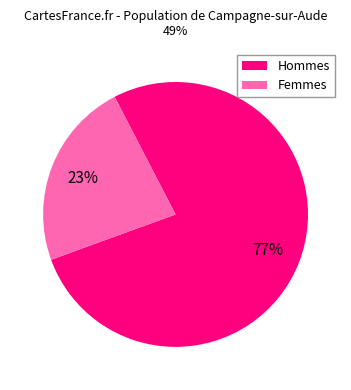

To the nearest percent, what is the difference between the largest and smallest slice percentages?

54%